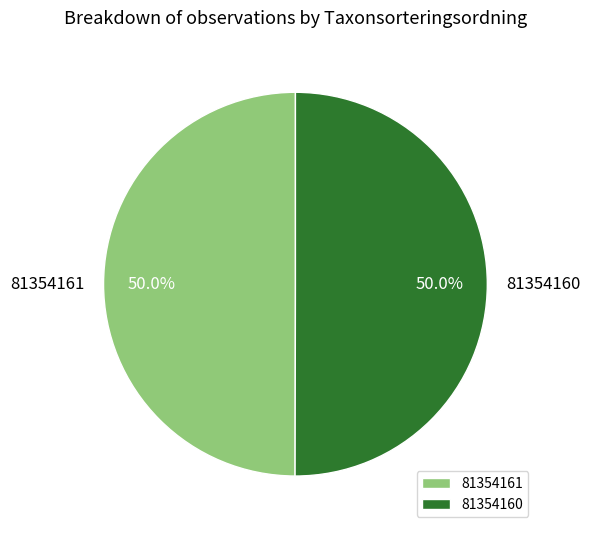

Is the sum of 81354160 and 81354161 greater than half?

Yes